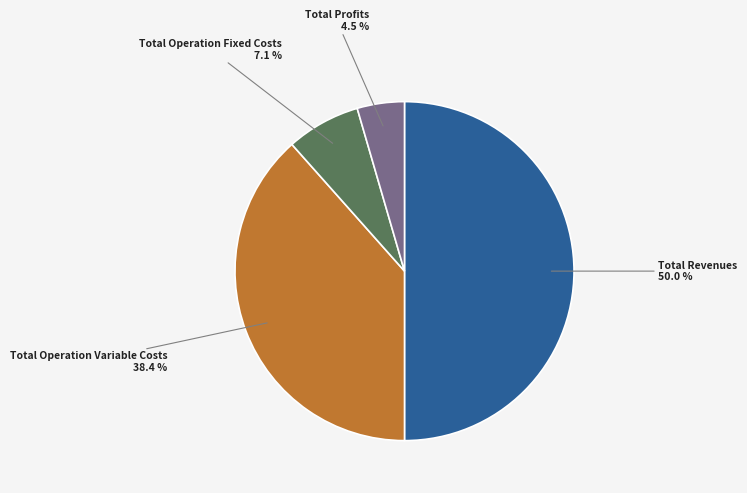

What is the ratio of the value at Total Operation Fixed Costs to the value at Total Operation Variable Costs?

0.2